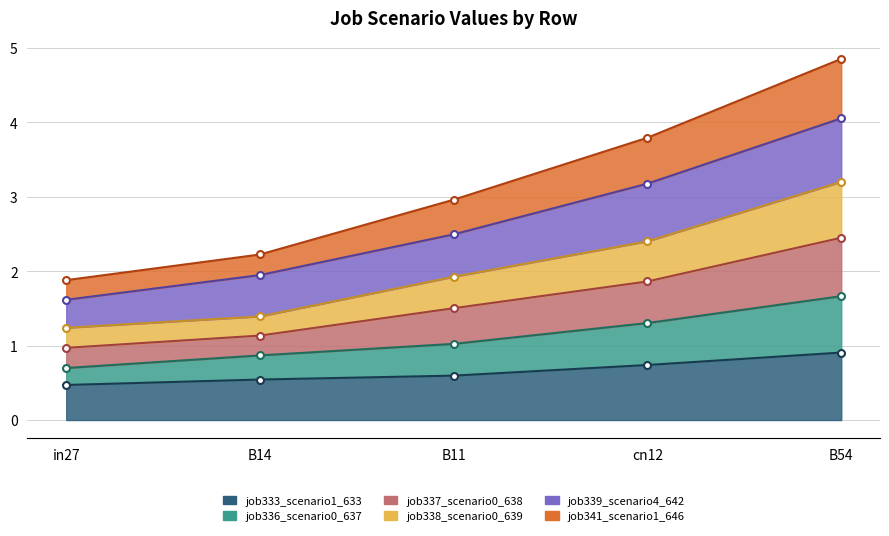

True or false: job337_scenario0_638 and job341_scenario1_646 intersect in this chart.

False